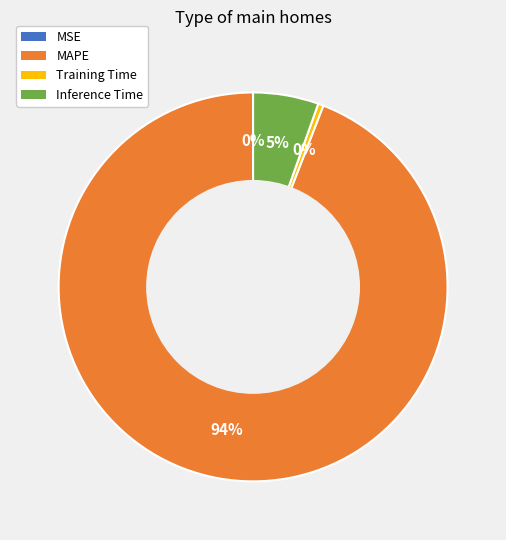

Which has a higher value, Training Time or Inference Time?

Inference Time